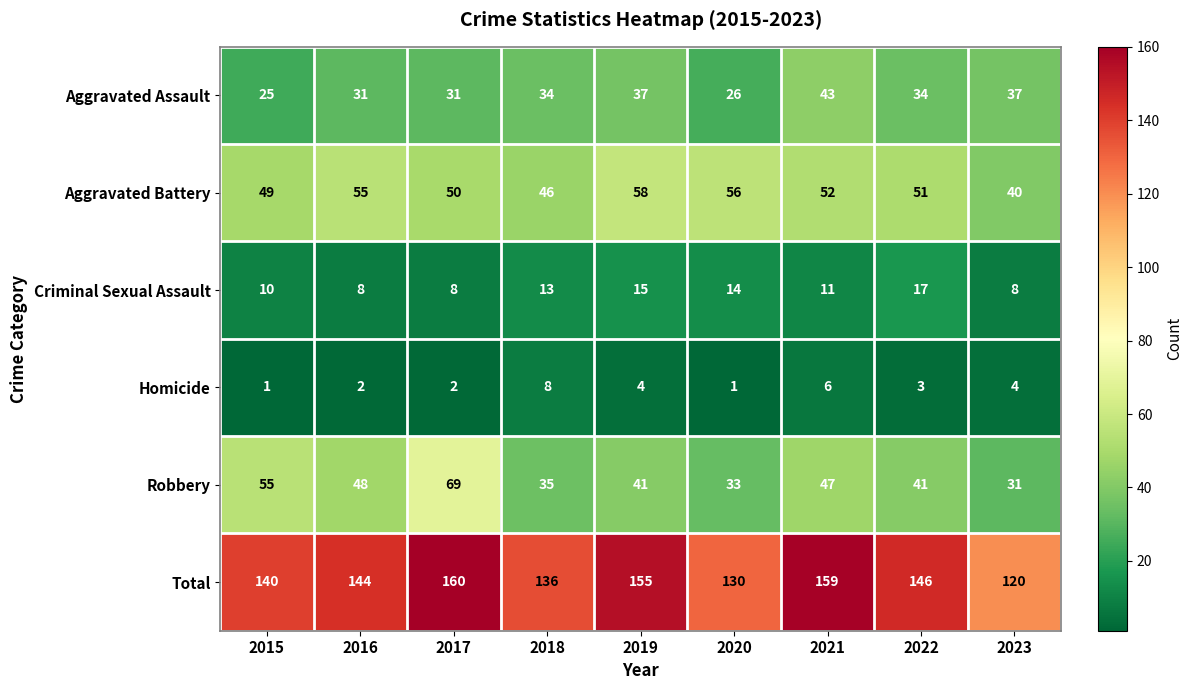

How many series are shown in this chart?

6